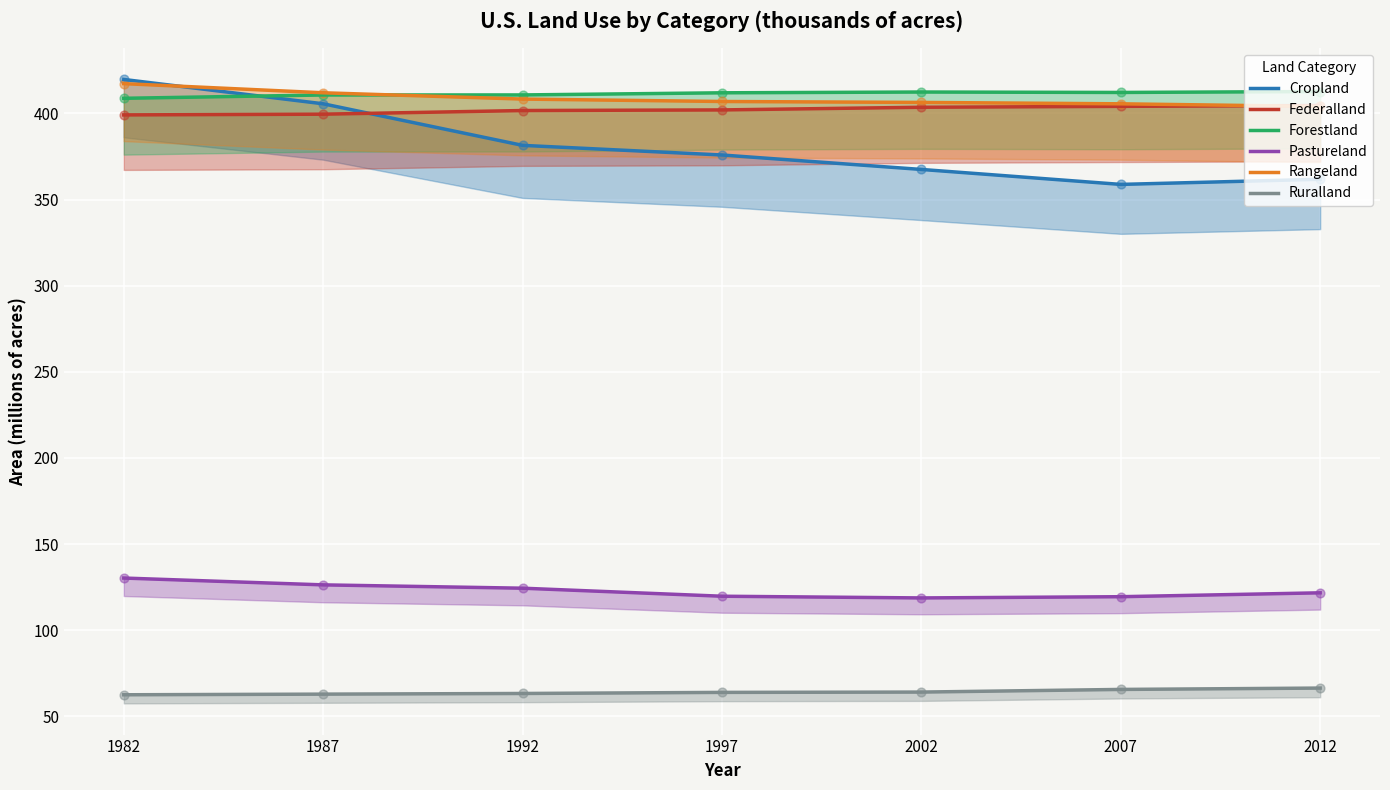

At which category is the sum across all series the highest?

1982